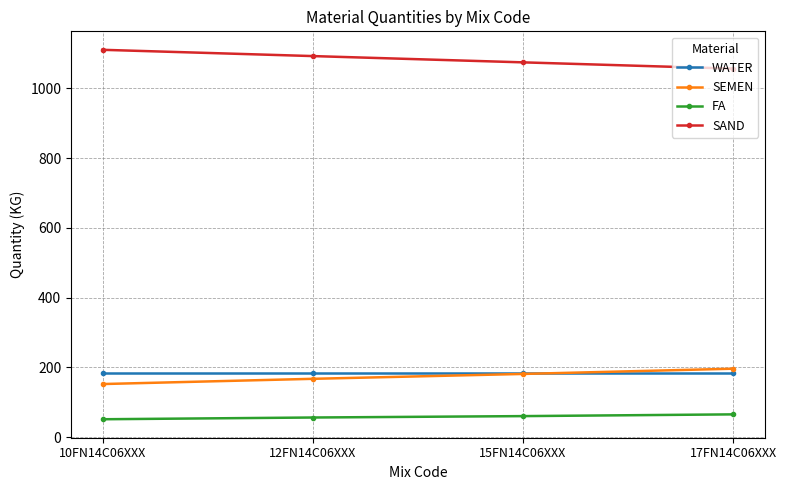

Rank the series at 12FN14C06XXX from highest to lowest value.

SAND, WATER, SEMEN, FA